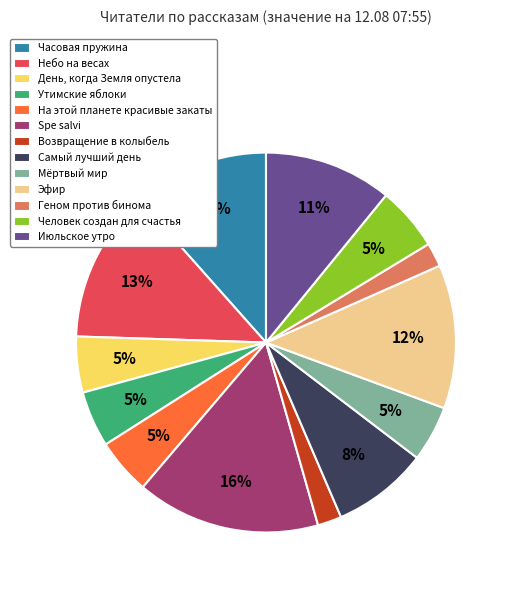

True or false: Мёртвый мир accounts for 5% of the total.

True